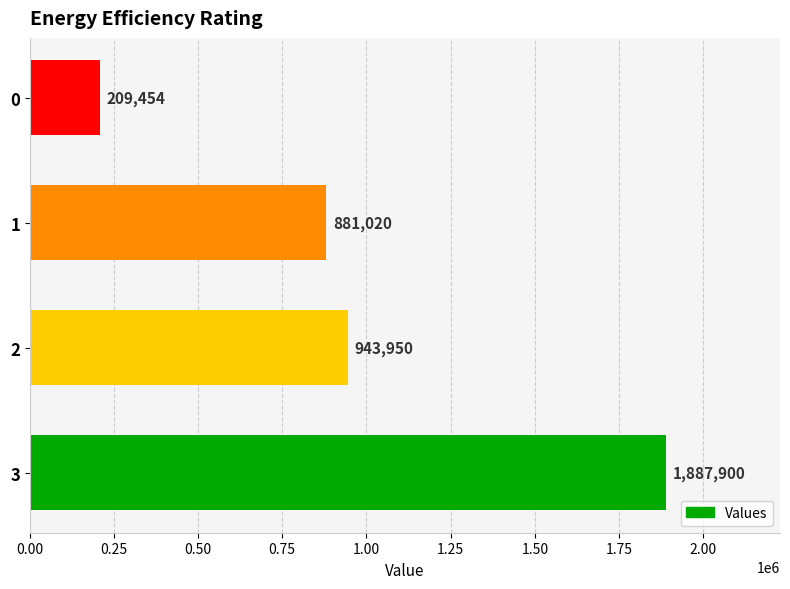

Reading bottom to top, list all the values displayed in this chart.

3=1887900	2=943950	1=881020	0=209454